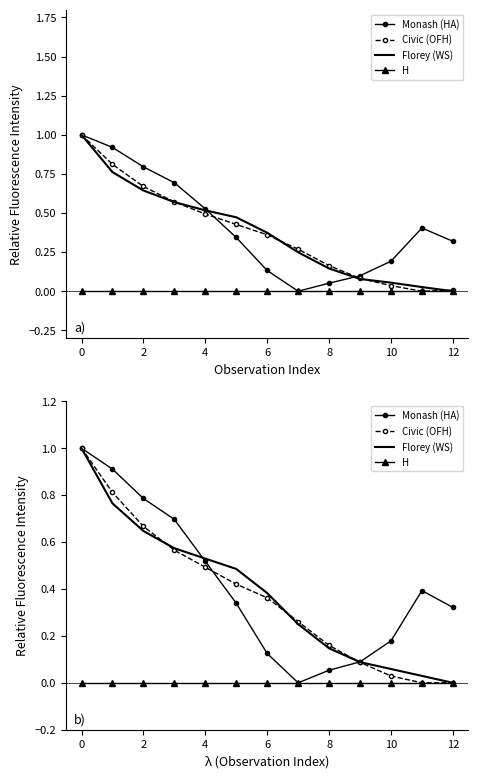

Reading left to right, extract all data points from this chart.

Monash (HA): 1.0	0.9	0.8	0.7	0.5	0.3	0.1	0.0	0.1	0.1	0.2	0.4	0.3
Civic (OFH): 1.0	0.8	0.7	0.6	0.5	0.4	0.4	0.3	0.2	0.1	0.0	0.0	0.0
Florey (WS): 1.0	0.8	0.6	0.6	0.5	0.5	0.4	0.2	0.1	0.1	0.1	0.0	0.0
H: 0.0	0.0	0.0	0.0	0.0	0.0	0.0	0.0	0.0	0.0	0.0	0.0	0.0